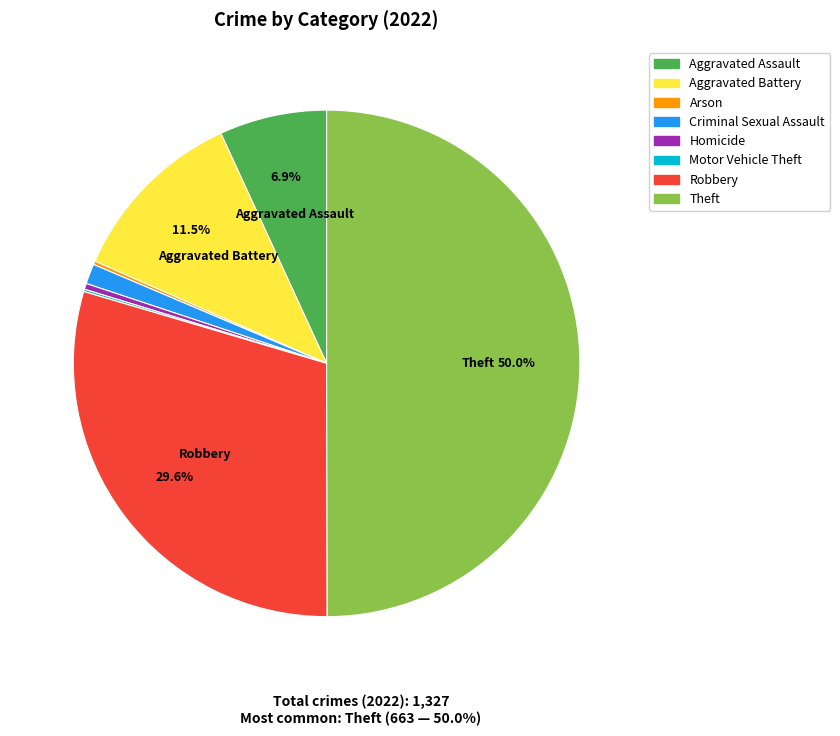

Does Aggravated Battery represent more than half of the total?

No